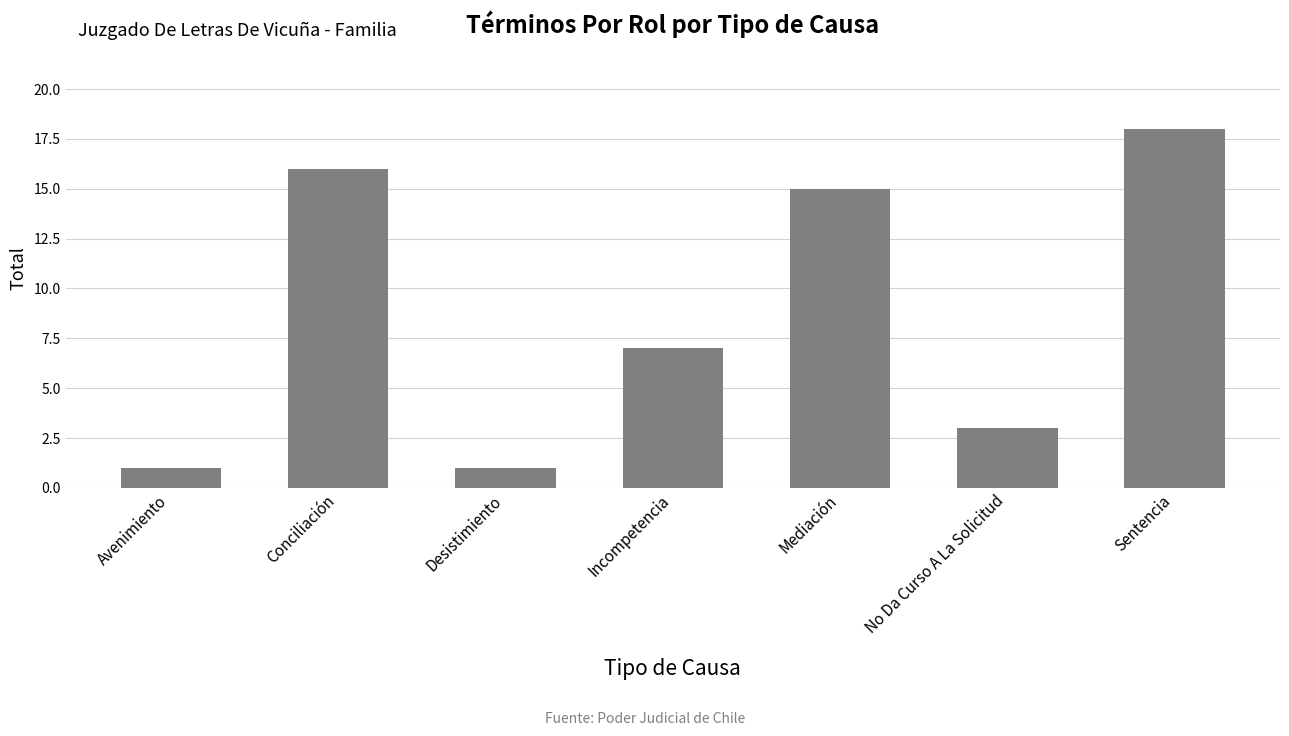

The value at Mediación is 15. True or false?

True